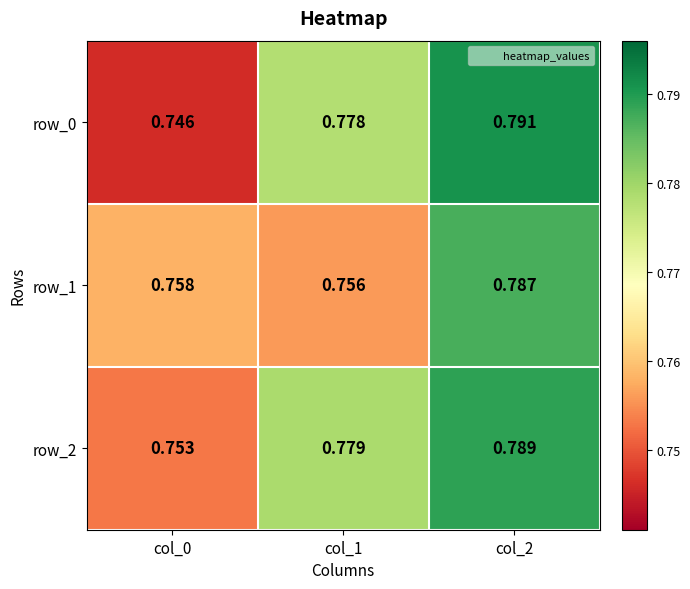

Where is row_0 nearest to the value 0?

col_0